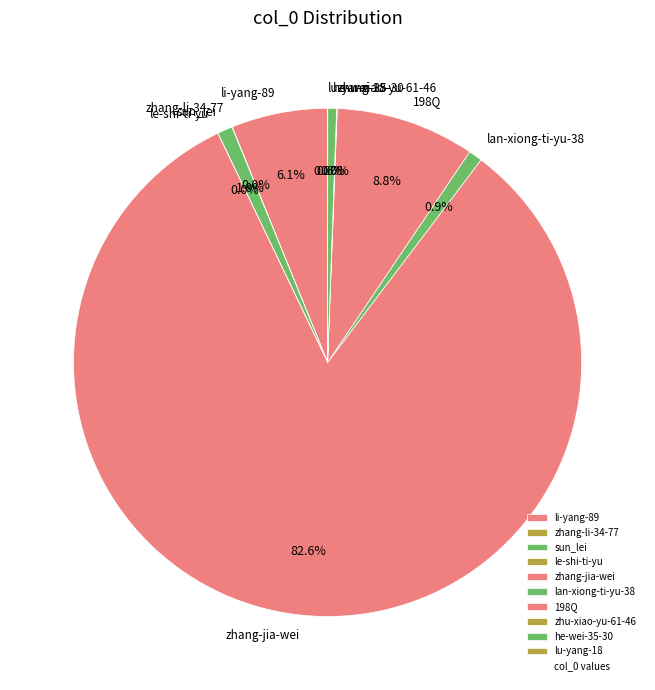

What is the largest slice in the pie chart?

zhang-jia-wei